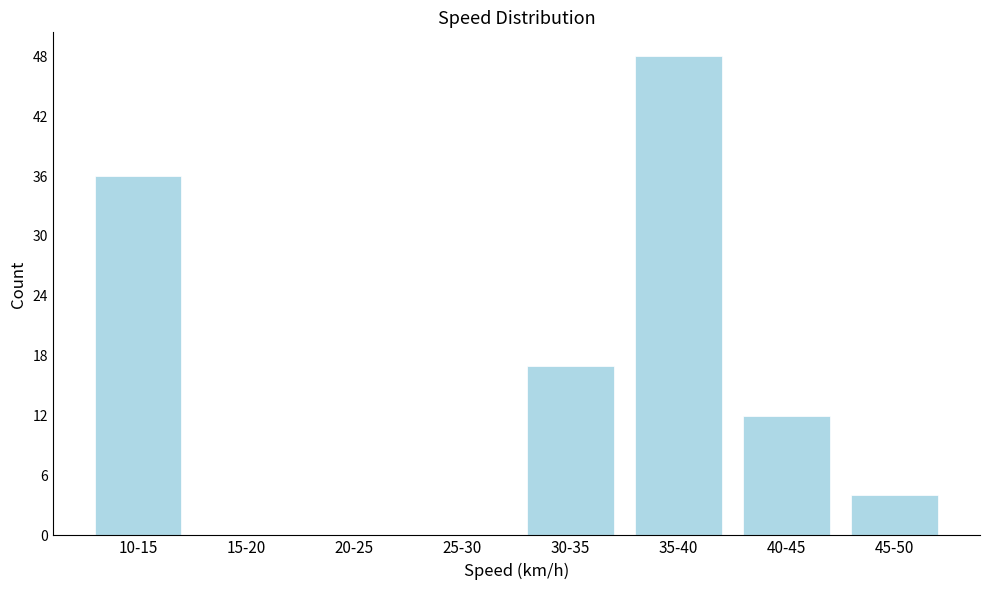

Reading right to left, transcribe all the data shown in this chart.

45-50=4	40-45=12	35-40=48	30-35=17	25-30=0	20-25=0	15-20=0	10-15=36